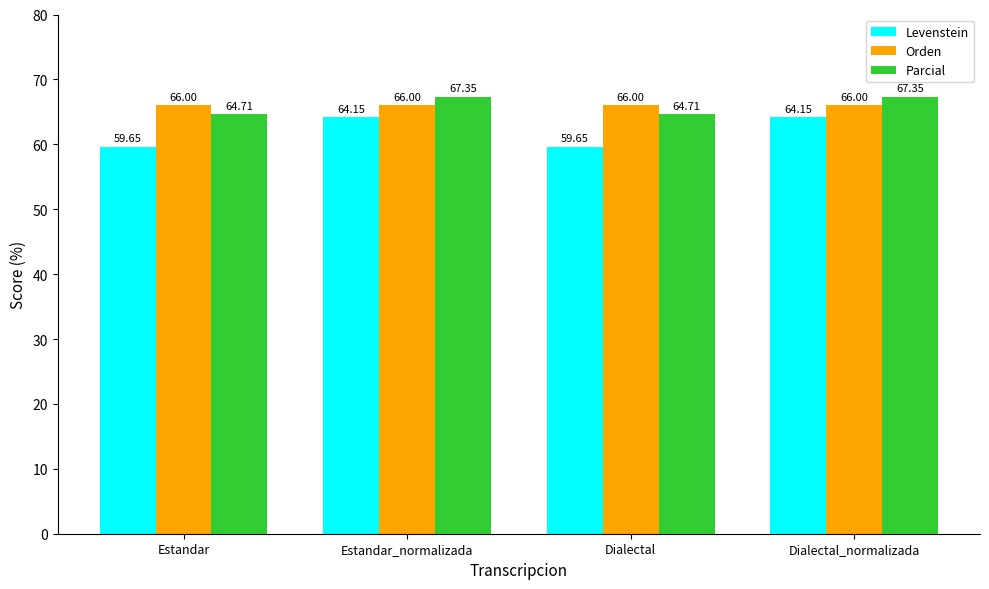

Which series has the widest spread of values?

Levenstein